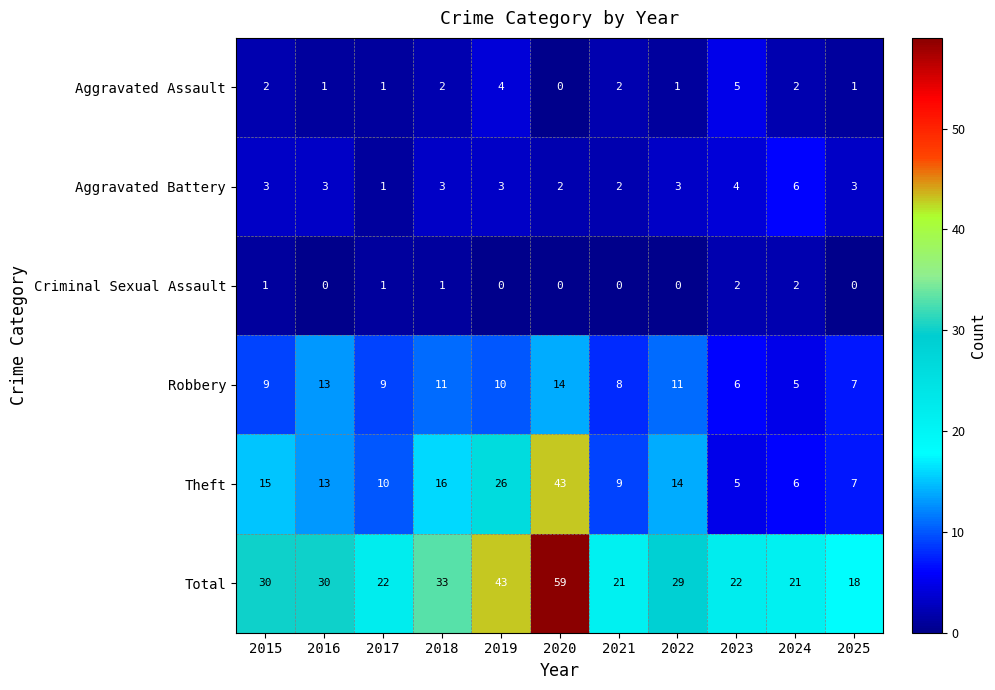

Which series has the largest range (max minus min)?

Total